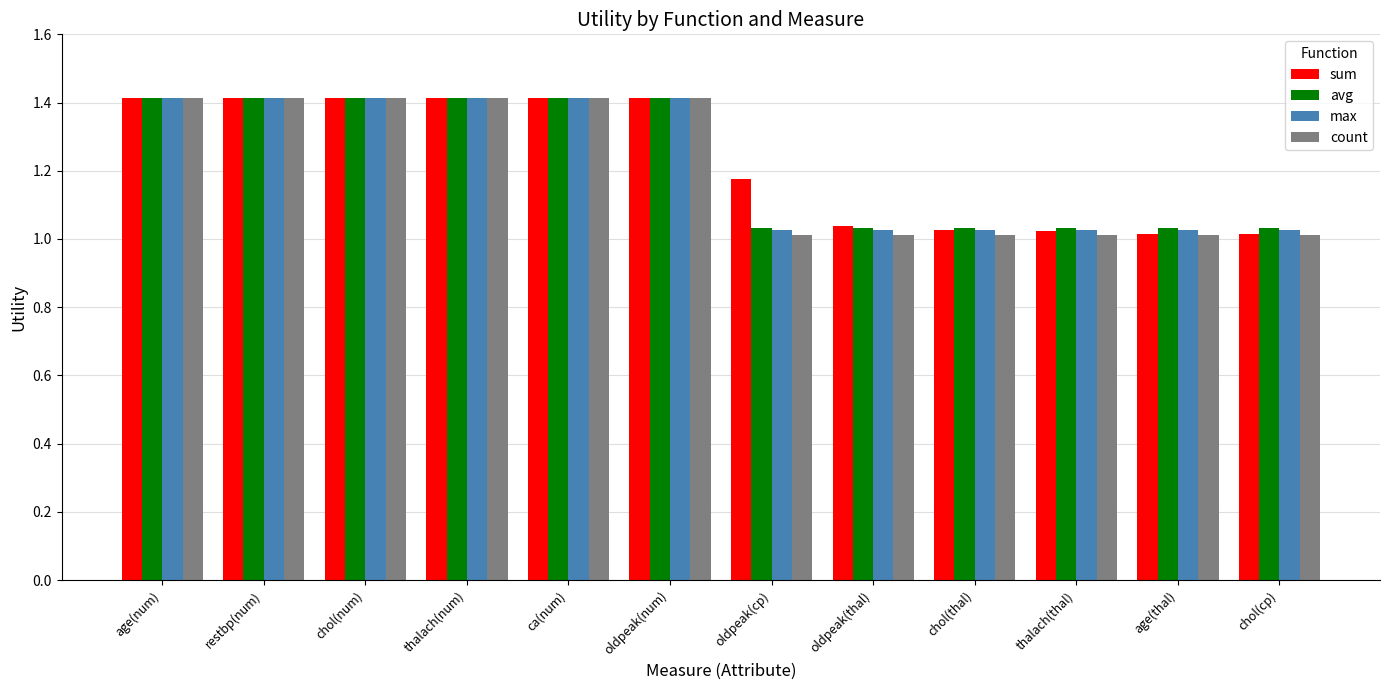

What is the label of the 7th bar from the right?

oldpeak(num)